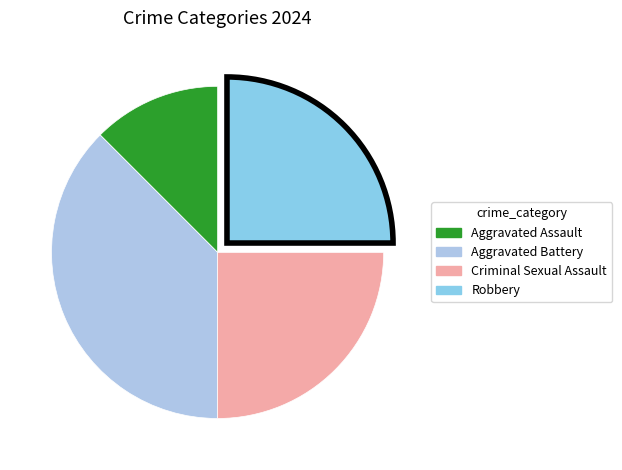

What is the largest slice in the pie chart?

Aggravated Battery